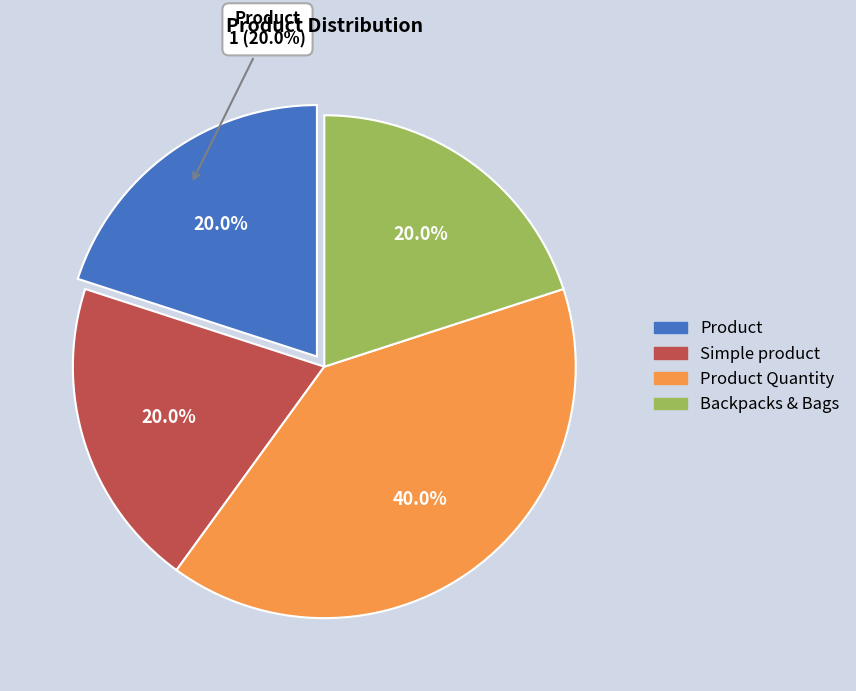

Is it true that Product is 20% of the pie?

True